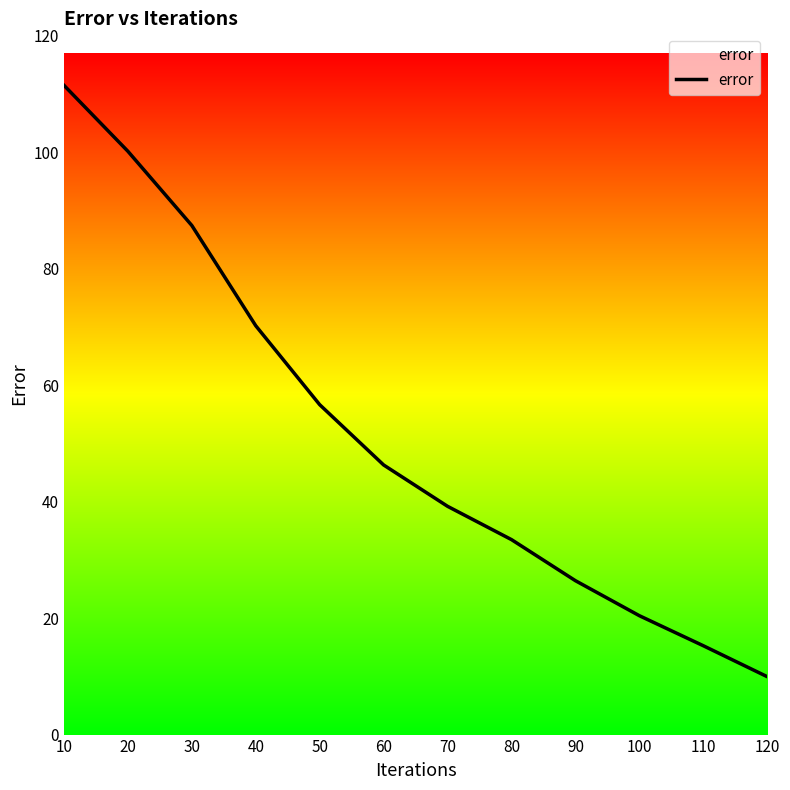

Reading left to right, transcribe all the data shown in this chart.

10=111.5	20=100.2	30=87.5	40=70.2	50=56.7	60=46.3	70=39.2	80=33.5	90=26.4	100=20.4	110=15.3	120=9.9